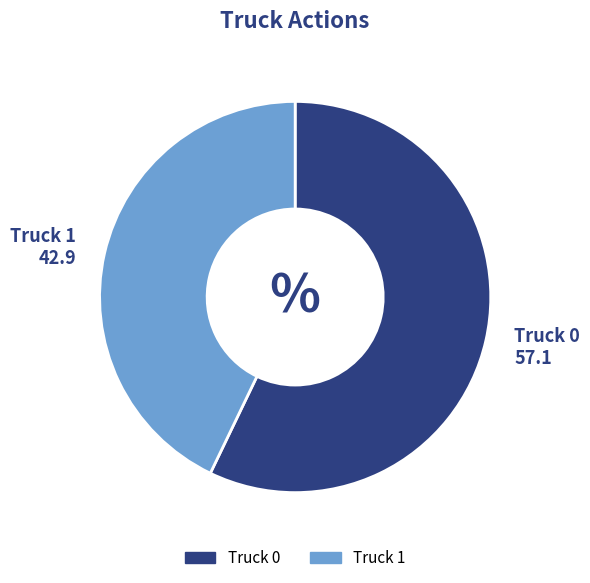

Is there any slice that represents more than half of the pie?

Yes